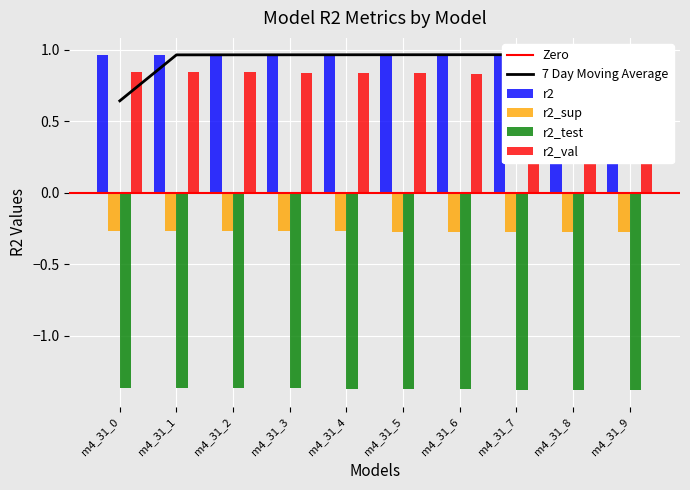

What is the spread (max minus min) of values at m4_31_7?

2.3